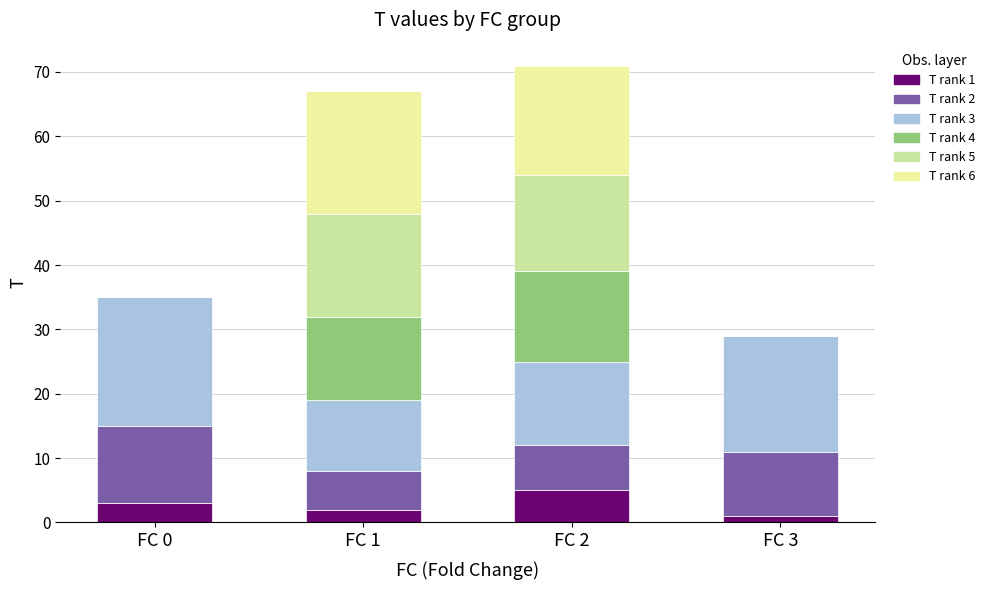

Are the bars grouped side by side (vs. stacked)?

No